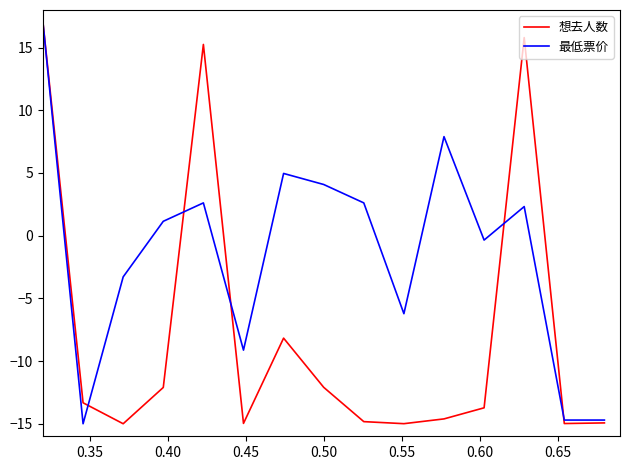

How many values in the 最低票价 series exceed 1?

8